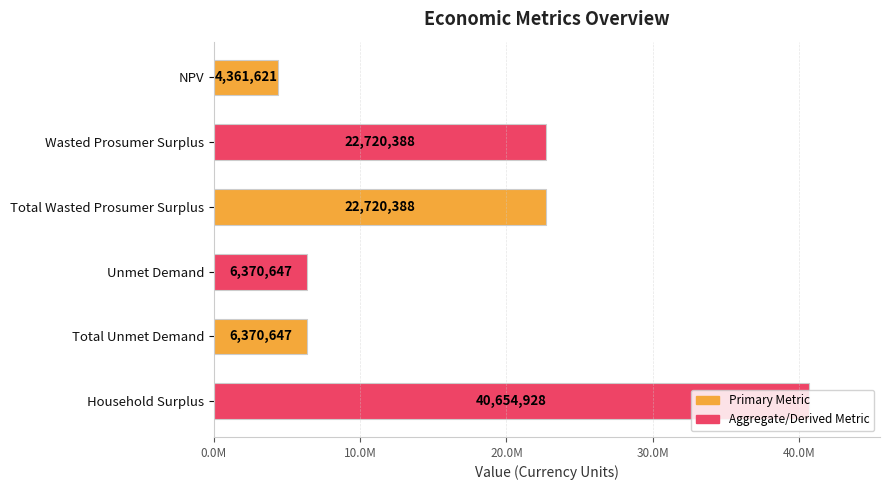

Are the bars horizontal?

Yes